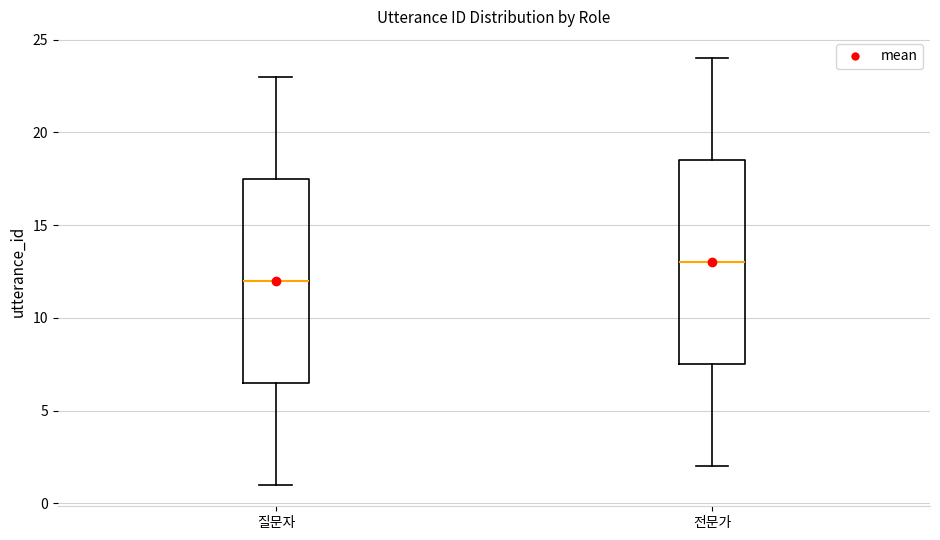

Which box's median line is the lowest?

질문자